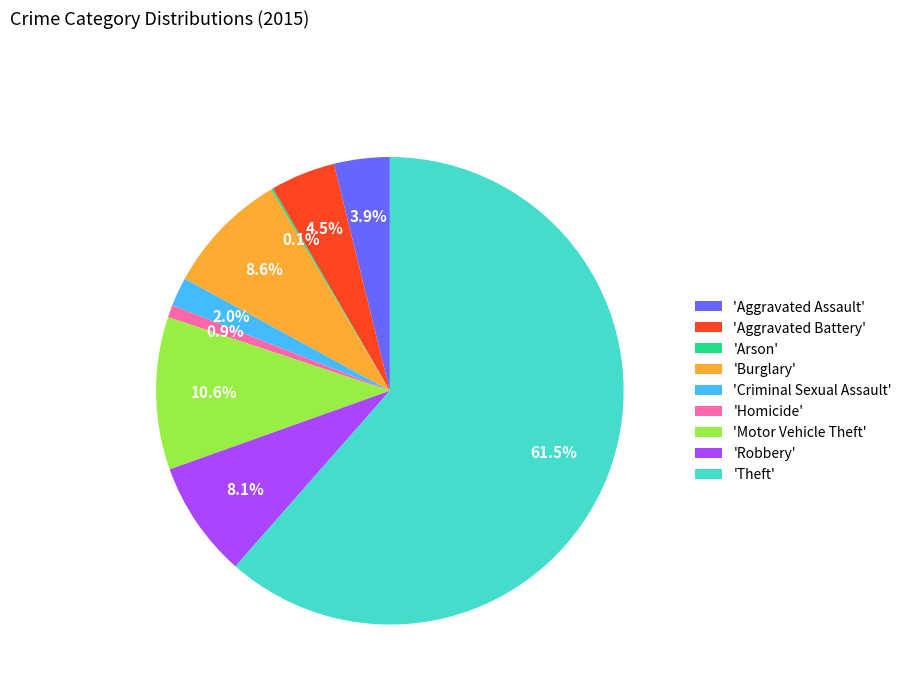

Which slice is the largest?

'Theft'